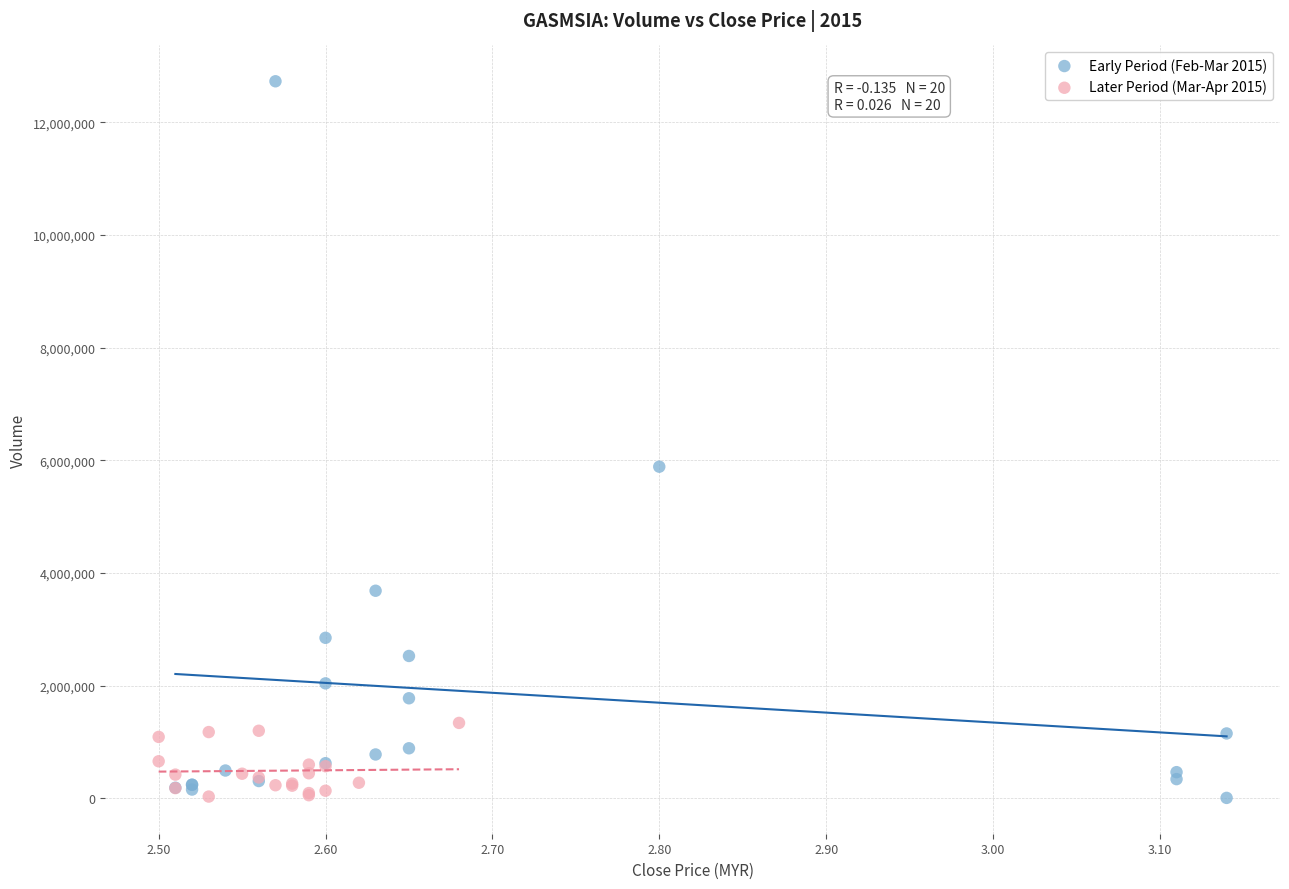

Which series reaches the maximum Y coordinate?

Early Period (Feb-Mar 2015)